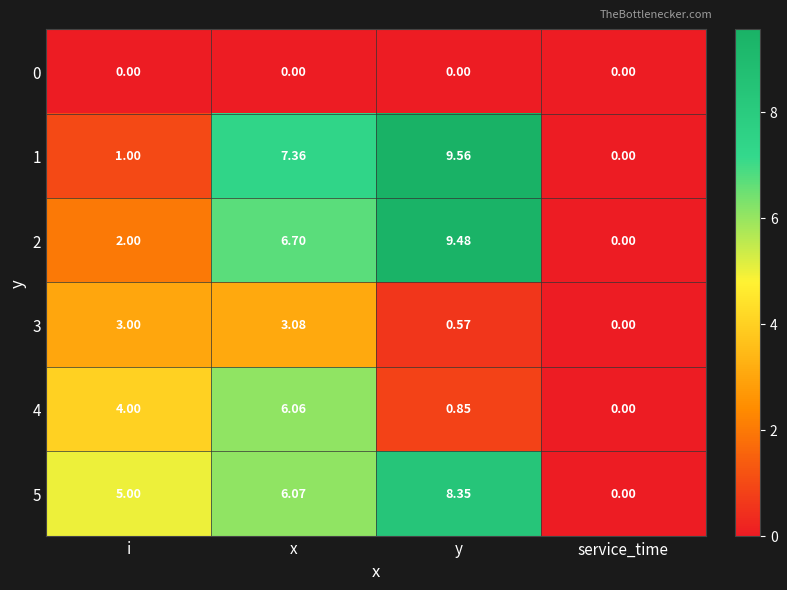

At which label does 4 reach its peak?

x